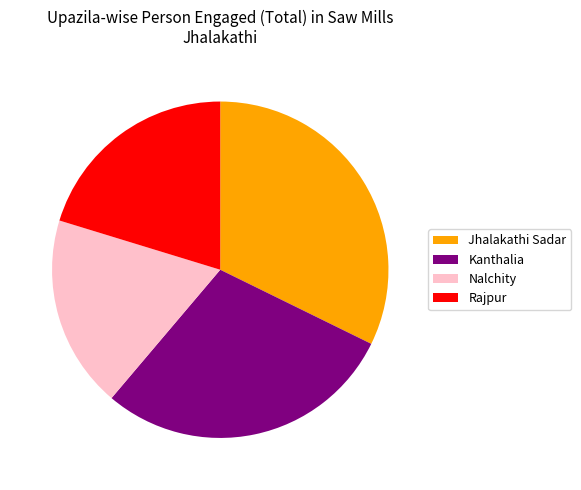

Which slice is the largest?

Jhalakathi Sadar